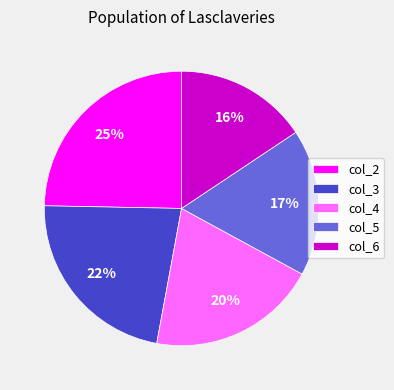

Count the number of slices in the pie.

5